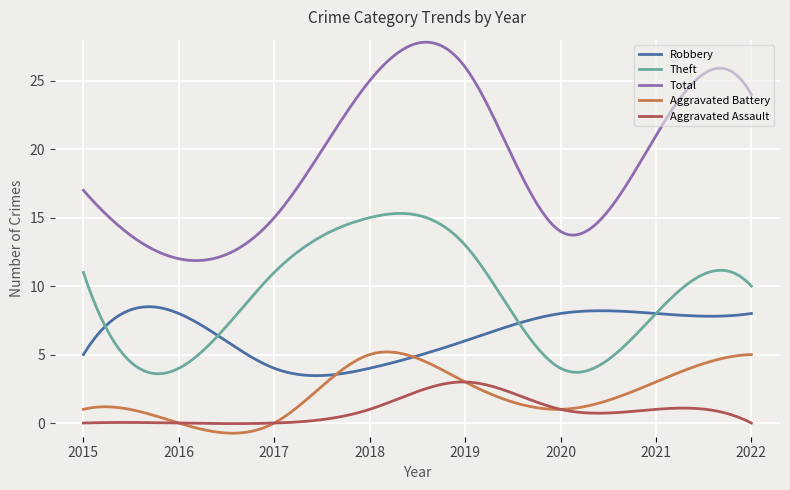

Which series has the widest spread of values?

Total